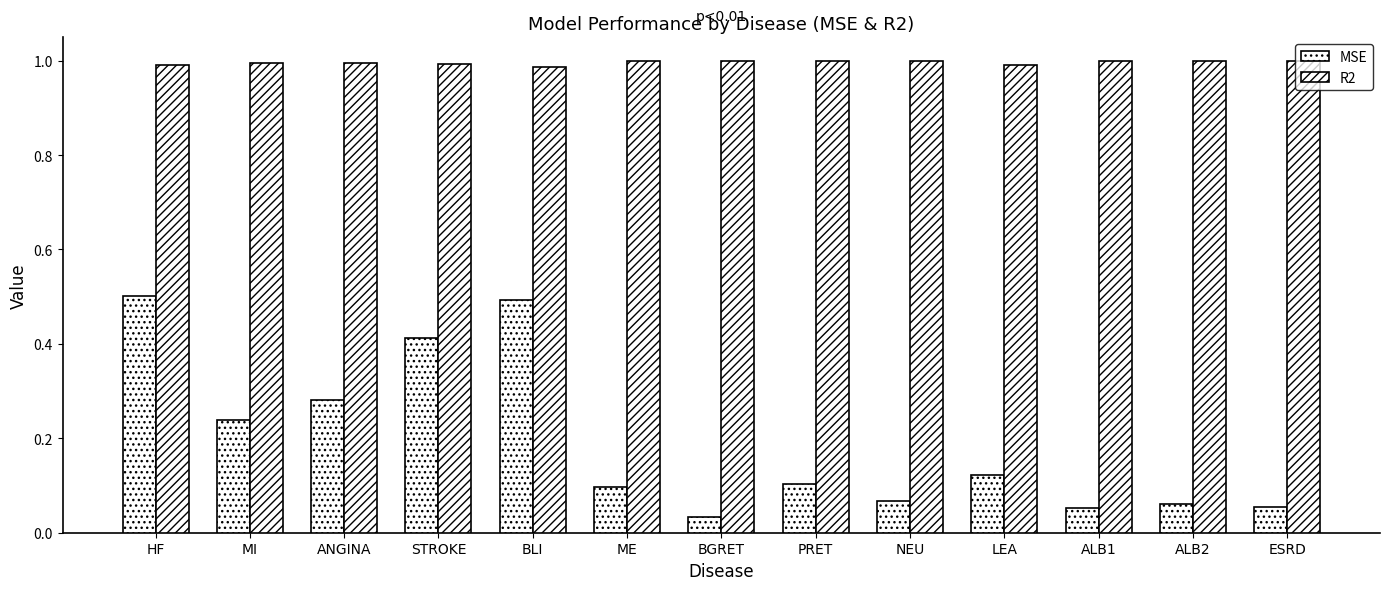

Reading left to right, list all the values displayed in this chart.

MSE: HF=0.5	MI=0.2	ANGINA=0.3	STROKE=0.4	BLI=0.5	ME=0.1	BGRET=0.0	PRET=0.1	NEU=0.1	LEA=0.1	ALB1=0.1	ALB2=0.1	ESRD=0.1
R2: HF=1.0	MI=1.0	ANGINA=1.0	STROKE=1.0	BLI=1.0	ME=1.0	BGRET=1.0	PRET=1.0	NEU=1.0	LEA=1.0	ALB1=1.0	ALB2=1.0	ESRD=1.0